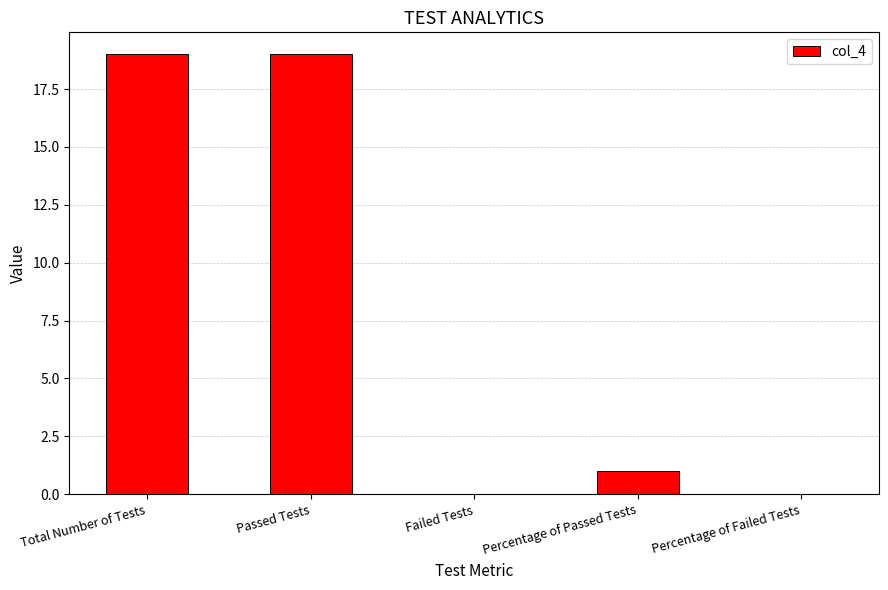

Reading right to left, transcribe all the data shown in this chart.

0	1	0	19	19